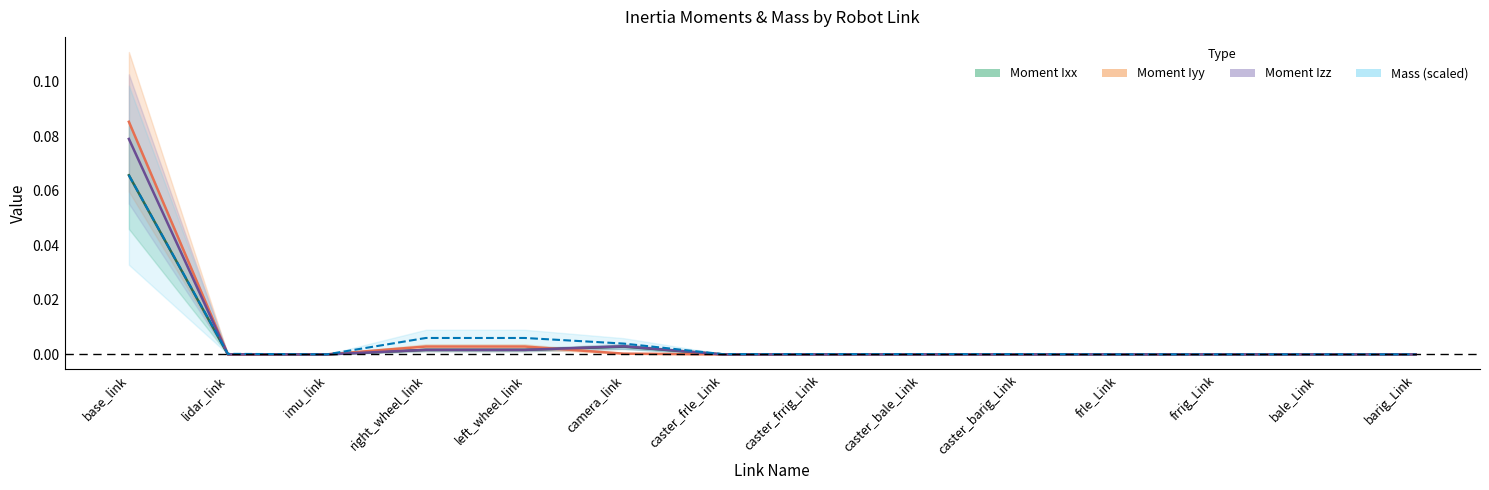

True or false: Mass and Moment Iyy intersect in this chart.

True